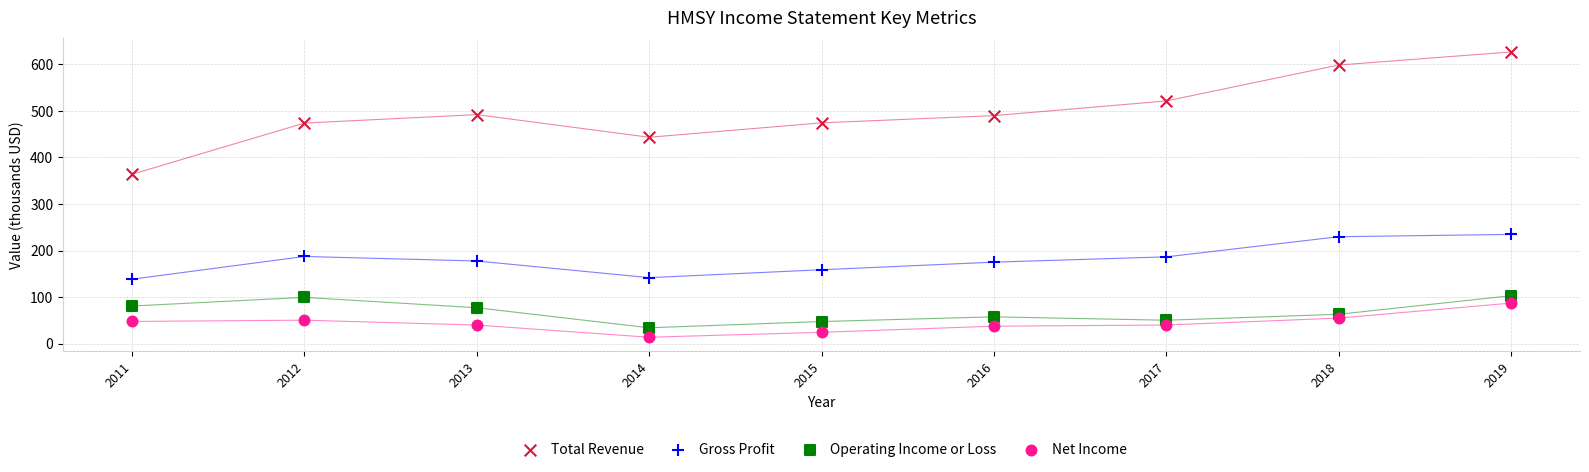

Which series has the widest spread of Y values?

Total Revenue